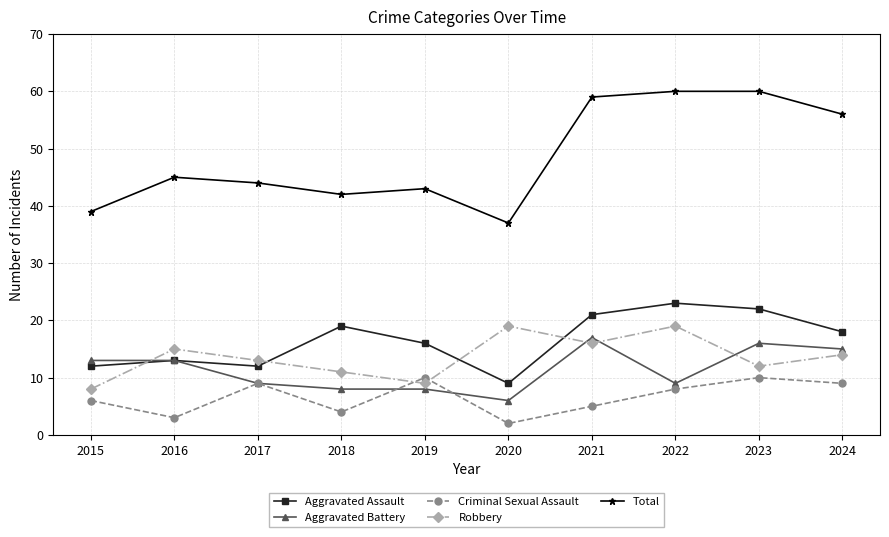

What is the difference between the Total values at 2021 and 2022?

1